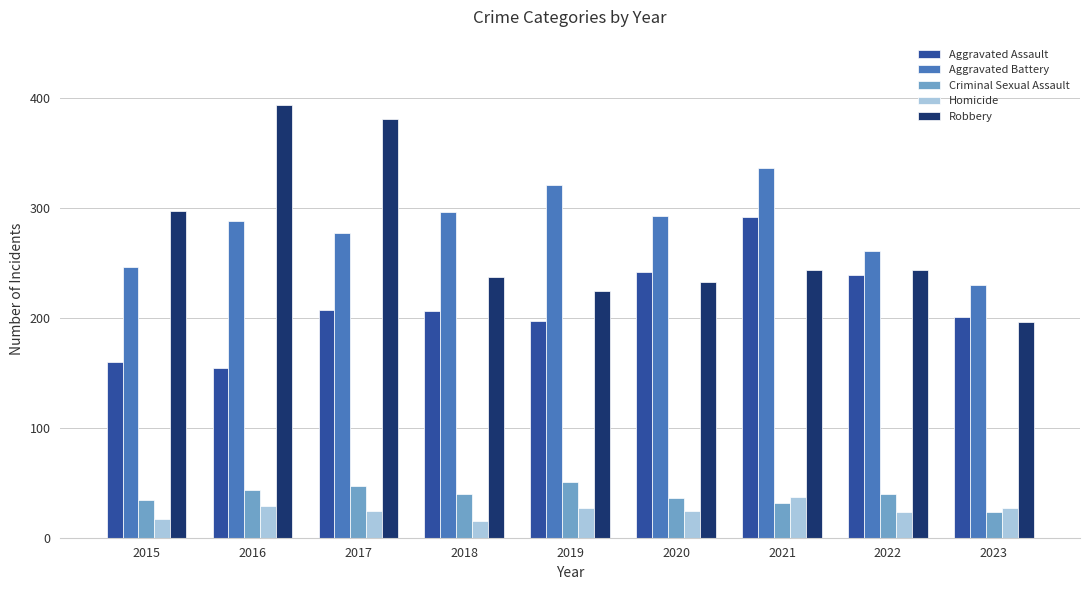

What is the difference between the highest and lowest values at 2018?

281